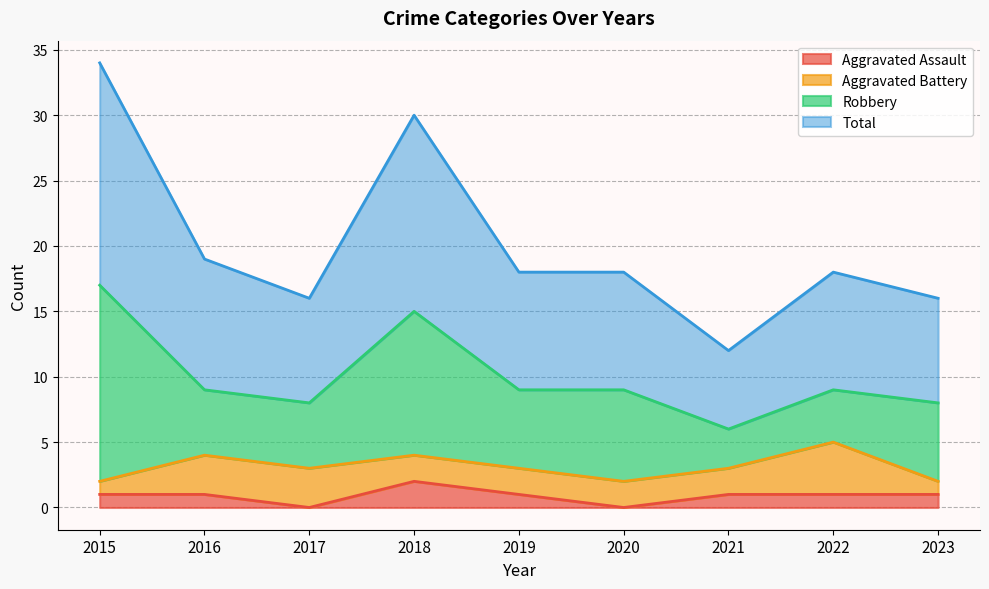

Count the Aggravated Assault values in the range 1 to 2.

7